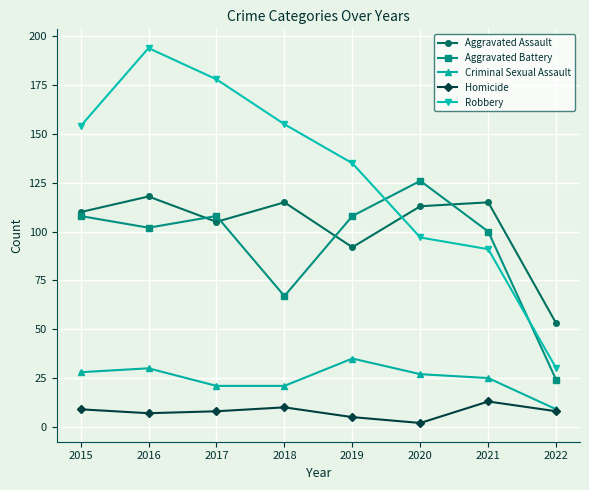

True or false: Robbery and Criminal Sexual Assault intersect in this chart.

False